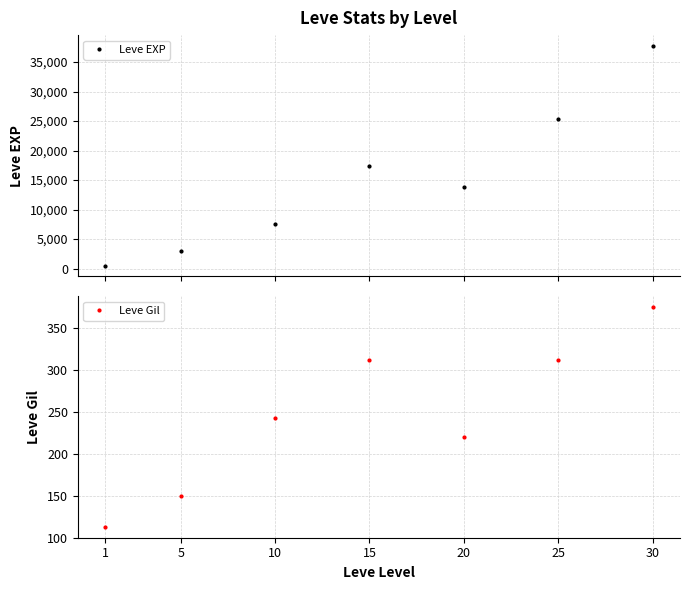

At which category is the sum across all series the highest?

30